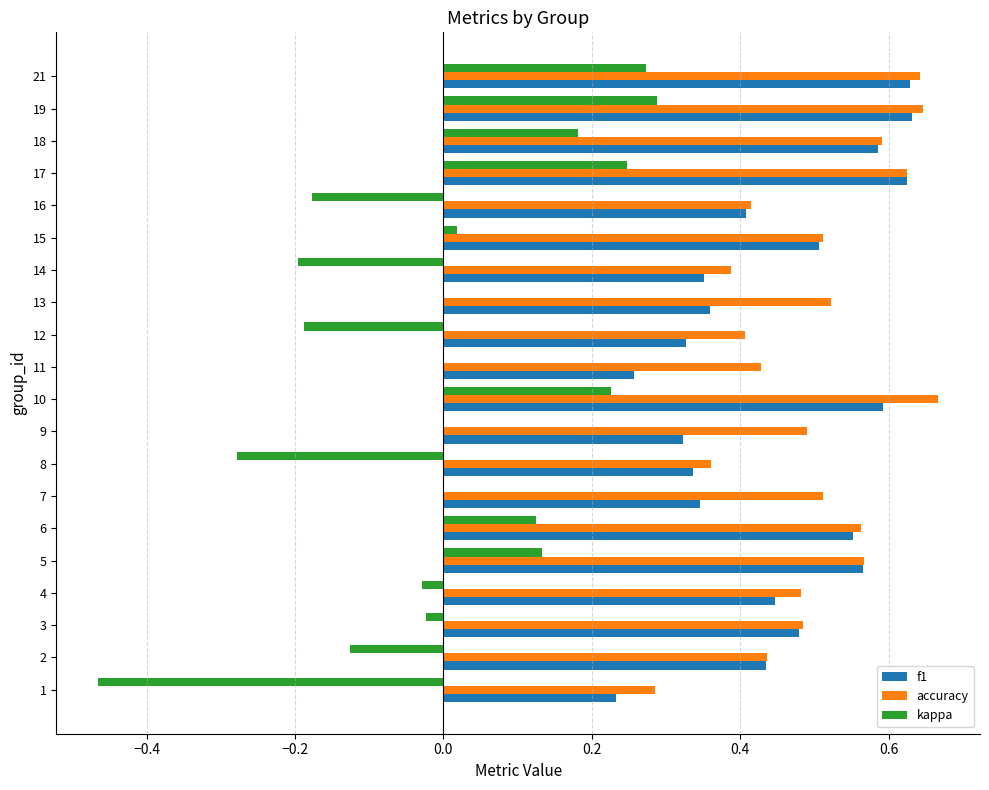

What is the total value across all series at 6?

1.2